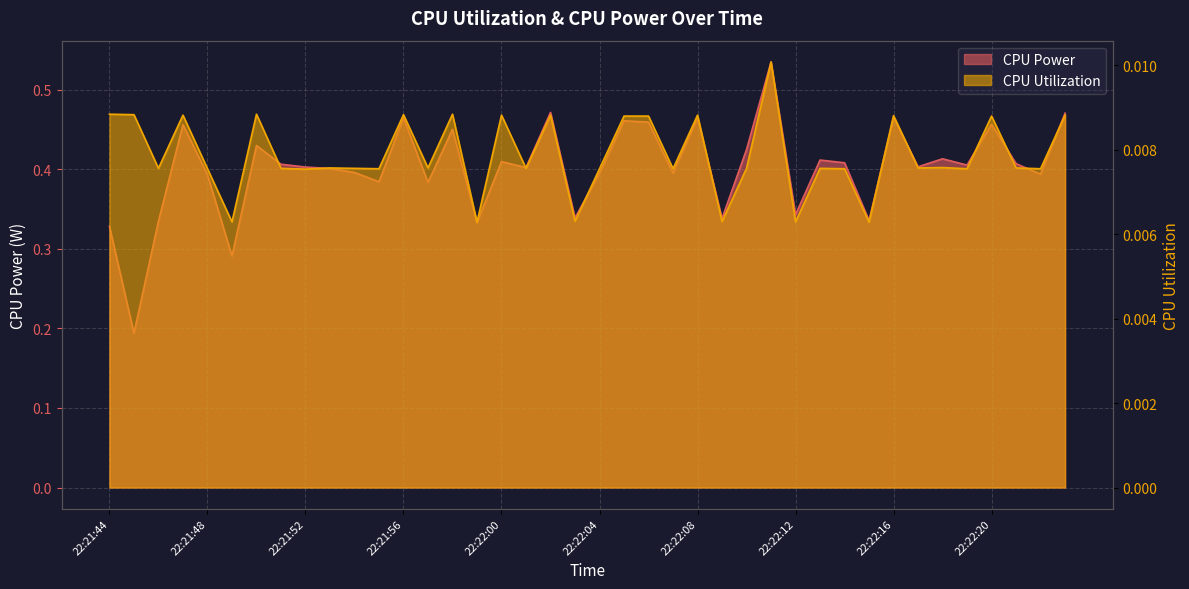

What is the value of the CPU Power point at the 14th from the left?

0.4